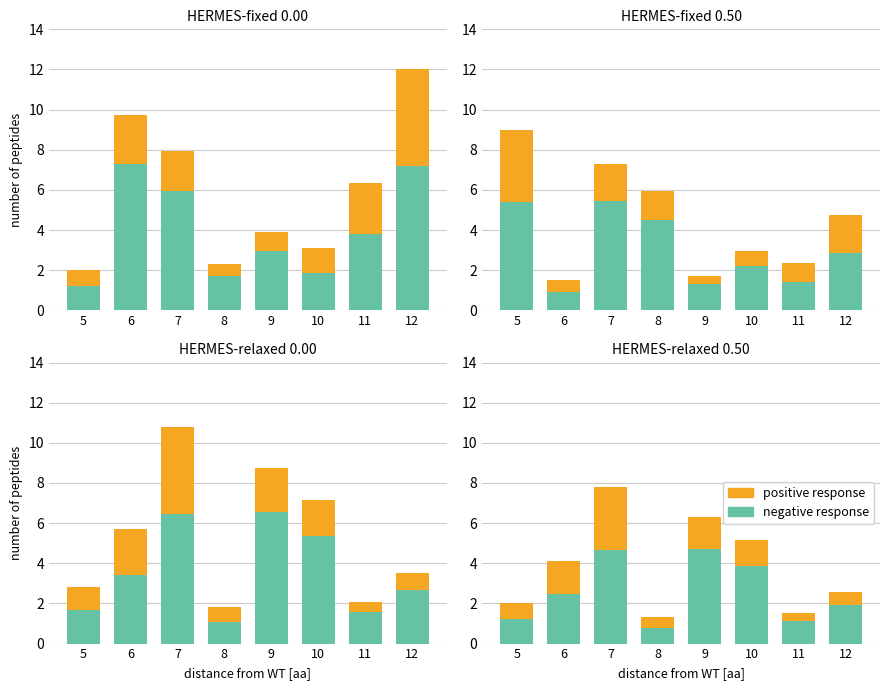

List the series in order of their peak value, lowest first.

positive response, negative response